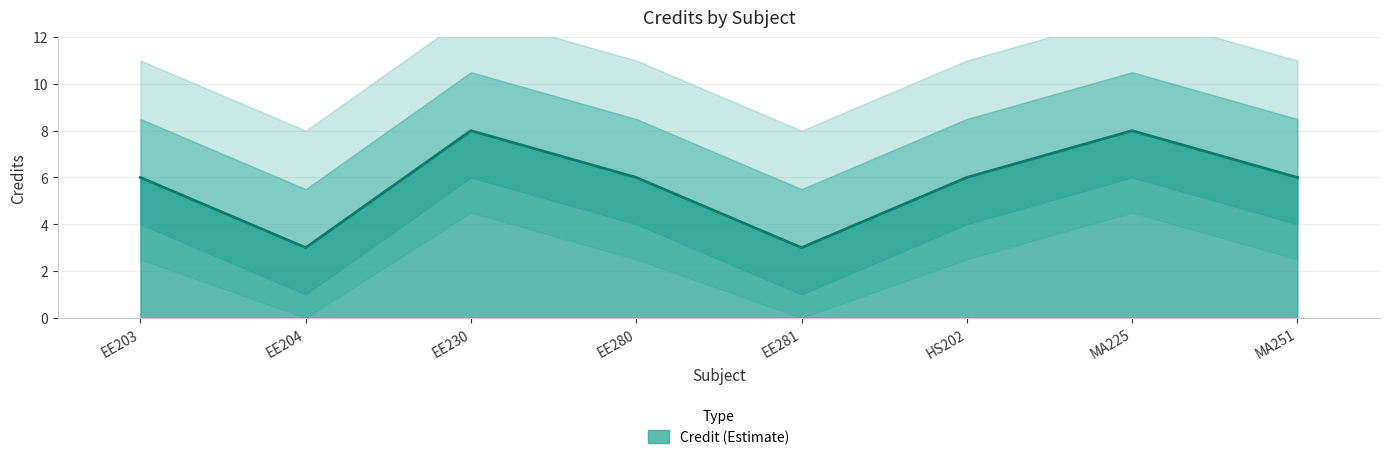

Does the chart have visible grid lines?

Yes